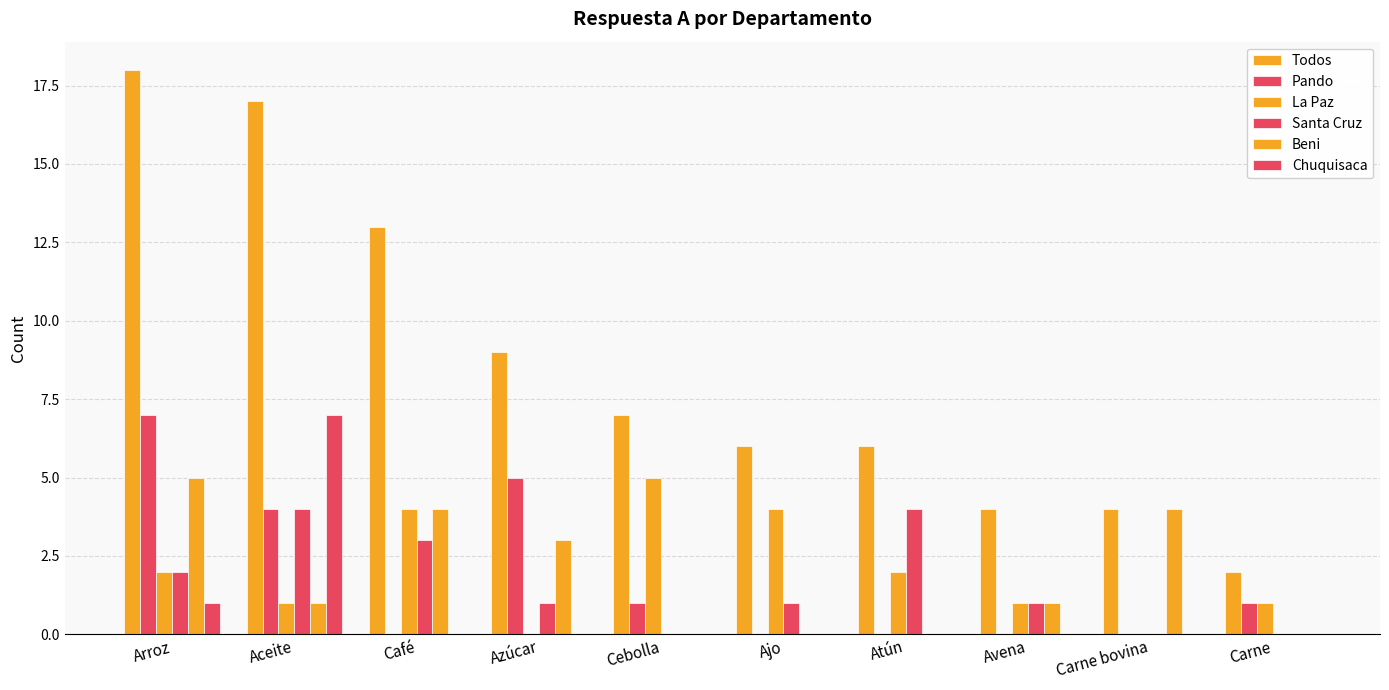

What is the spread (max minus min) of values at Cebolla?

7